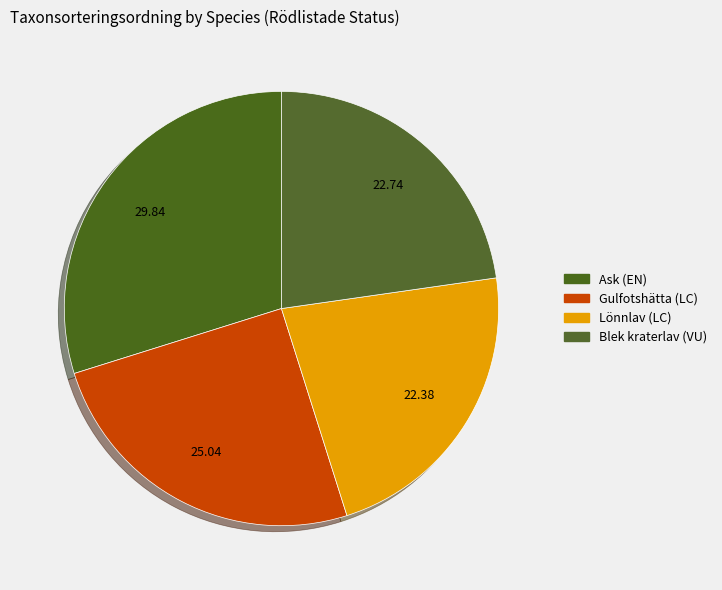

Between Gulfotshätta (LC) and Ask (EN), which is larger?

Ask (EN)